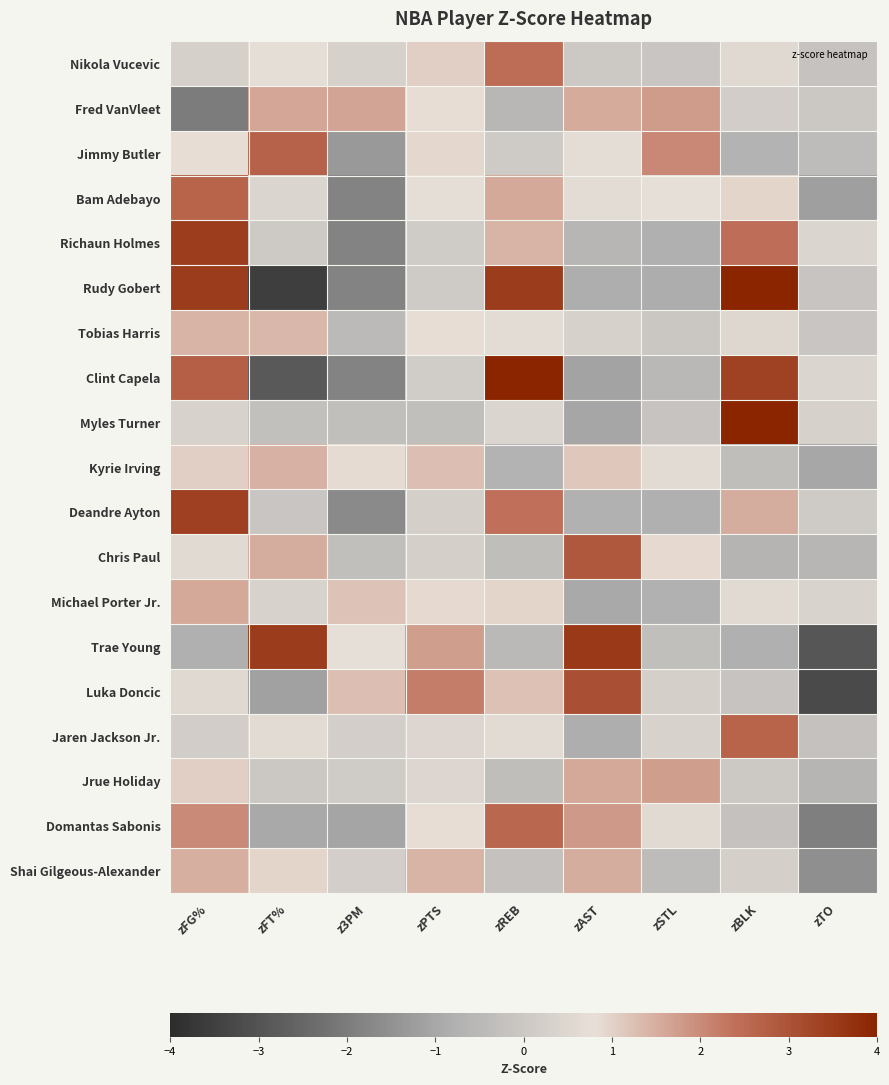

Reading left to right, extract all data points from this chart.

Nikola Vucevic: zFG%=0.3	zFT%=0.7	z3PM=0.3	zPTS=1.0	zREB=2.5	zAST=0.0	zSTL=-0.1	zBLK=0.6	zTO=-0.2
Fred VanVleet: zFG%=-2.0	zFT%=1.6	z3PM=1.7	zPTS=0.8	zREB=-0.6	zAST=1.5	zSTL=1.8	zBLK=0.2	zTO=-0.0
Jimmy Butler: zFG%=0.8	zFT%=2.7	z3PM=-1.3	zPTS=0.9	zREB=0.1	zAST=0.7	zSTL=2.1	zBLK=-0.7	zTO=-0.4
Bam Adebayo: zFG%=2.7	zFT%=0.4	z3PM=-1.8	zPTS=0.7	zREB=1.6	zAST=0.7	zSTL=0.8	zBLK=1.0	zTO=-1.2
Richaun Holmes: zFG%=3.5	zFT%=0.1	z3PM=-1.8	zPTS=0.1	zREB=1.4	zAST=-0.6	zSTL=-0.8	zBLK=2.4	zTO=0.5
Rudy Gobert: zFG%=3.5	zFT%=-3.6	z3PM=-1.8	zPTS=0.1	zREB=3.5	zAST=-0.8	zSTL=-0.9	zBLK=4.8	zTO=-0.1
Tobias Harris: zFG%=1.4	zFT%=1.4	z3PM=-0.5	zPTS=0.8	zREB=0.7	zAST=0.3	zSTL=-0.1	zBLK=0.5	zTO=-0.1
Clint Capela: zFG%=2.7	zFT%=-2.8	z3PM=-1.8	zPTS=0.1	zREB=4.0	zAST=-1.1	zSTL=-0.5	zBLK=3.4	zTO=0.4
Myles Turner: zFG%=0.3	zFT%=-0.3	z3PM=-0.3	zPTS=-0.3	zREB=0.5	zAST=-1.0	zSTL=-0.1	zBLK=5.3	zTO=0.3
Kyrie Irving: zFG%=1.0	zFT%=1.4	z3PM=0.9	zPTS=1.3	zREB=-0.7	zAST=1.1	zSTL=0.7	zBLK=-0.3	zTO=-1.0
Deandre Ayton: zFG%=3.4	zFT%=-0.1	z3PM=-1.7	zPTS=0.3	zREB=2.4	zAST=-0.7	zSTL=-0.8	zBLK=1.5	zTO=0.1
Chris Paul: zFG%=0.6	zFT%=1.5	z3PM=-0.3	zPTS=0.2	zREB=-0.3	zAST=2.9	zSTL=0.9	zBLK=-0.6	zTO=-0.6
Michael Porter Jr.: zFG%=1.6	zFT%=0.3	z3PM=1.2	zPTS=0.9	zREB=1.0	zAST=-0.9	zSTL=-0.7	zBLK=0.6	zTO=0.4
Trae Young: zFG%=-0.8	zFT%=3.5	z3PM=0.8	zPTS=1.7	zREB=-0.5	zAST=3.5	zSTL=-0.3	zBLK=-0.8	zTO=-2.9
Luka Doncic: zFG%=0.6	zFT%=-1.1	z3PM=1.3	zPTS=2.2	zREB=1.2	zAST=3.1	zSTL=0.3	zBLK=-0.1	zTO=-3.2
Jaren Jackson Jr.: zFG%=0.2	zFT%=0.6	z3PM=0.2	zPTS=0.5	zREB=0.6	zAST=-0.8	zSTL=0.4	zBLK=2.6	zTO=-0.2
Jrue Holiday: zFG%=1.0	zFT%=-0.0	z3PM=0.1	zPTS=0.5	zREB=-0.3	zAST=1.6	zSTL=1.7	zBLK=0.0	zTO=-0.6
Domantas Sabonis: zFG%=2.0	zFT%=-1.0	z3PM=-1.0	zPTS=0.8	zREB=2.6	zAST=1.8	zSTL=0.6	zBLK=-0.2	zTO=-1.9
Shai Gilgeous-Alexander: zFG%=1.5	zFT%=0.9	z3PM=0.2	zPTS=1.4	zREB=-0.2	zAST=1.5	zSTL=-0.4	zBLK=0.3	zTO=-1.5